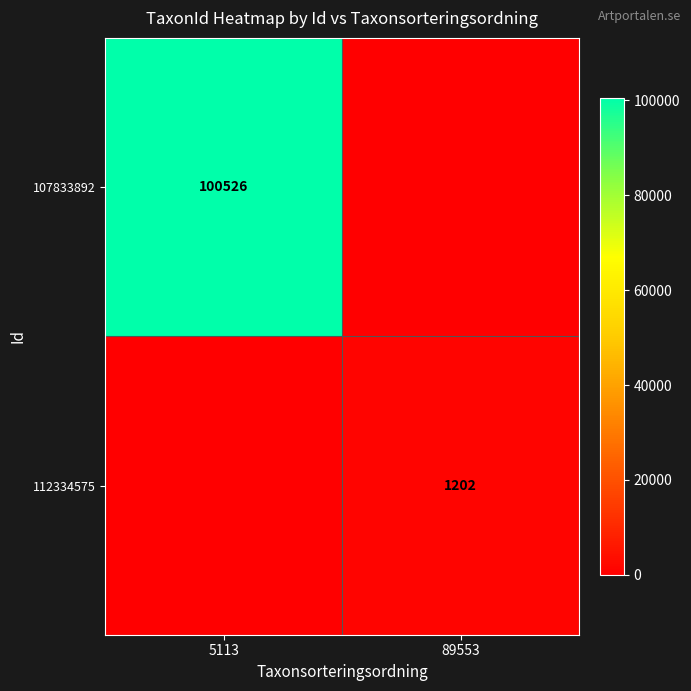

The value of 107833892 at 5113 is 58763. True or false?

False